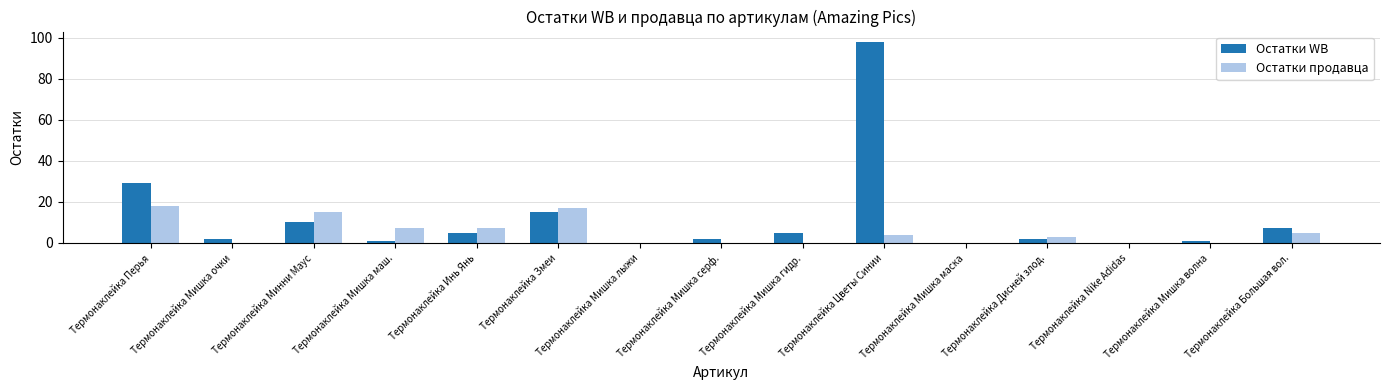

Reading left to right, list all the values displayed in this chart.

Остатки WB: Термонаклейка Перья=29	Термонаклейка Мишка очки=2	Термонаклейка Минни Маус=10	Термонаклейка Мишка маш.=1	Термонаклейка Инь Янь=5	Термонаклейка Змеи=15	Термонаклейка Мишка лыжи=0	Термонаклейка Мишка серф.=2	Термонаклейка Мишка гидр.=5	Термонаклейка Цветы Синии=98	Термонаклейка Мишка маска=0	Термонаклейка Дисней злод.=2	Термонаклейка Nike Adidas=0	Термонаклейка Мишка волна=1	Термонаклейка Большая вол.=7
Остатки продавца: Термонаклейка Перья=18	Термонаклейка Мишка очки=0	Термонаклейка Минни Маус=15	Термонаклейка Мишка маш.=7	Термонаклейка Инь Янь=7	Термонаклейка Змеи=17	Термонаклейка Мишка лыжи=0	Термонаклейка Мишка серф.=0	Термонаклейка Мишка гидр.=0	Термонаклейка Цветы Синии=4	Термонаклейка Мишка маска=0	Термонаклейка Дисней злод.=3	Термонаклейка Nike Adidas=0	Термонаклейка Мишка волна=0	Термонаклейка Большая вол.=5